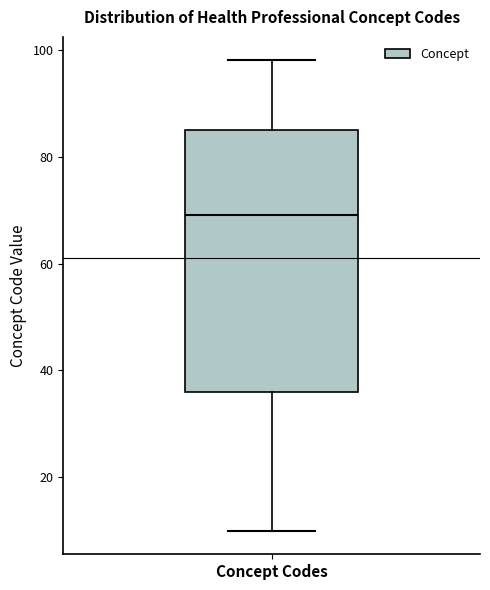

Read this box plot against the y-axis: the position of the median line, the range covered by the box, and the ends of both whiskers. The values are not printed on the chart, so give them approximately, as read against the axis.

median 70, box 36 to 86, whiskers 10 to 98